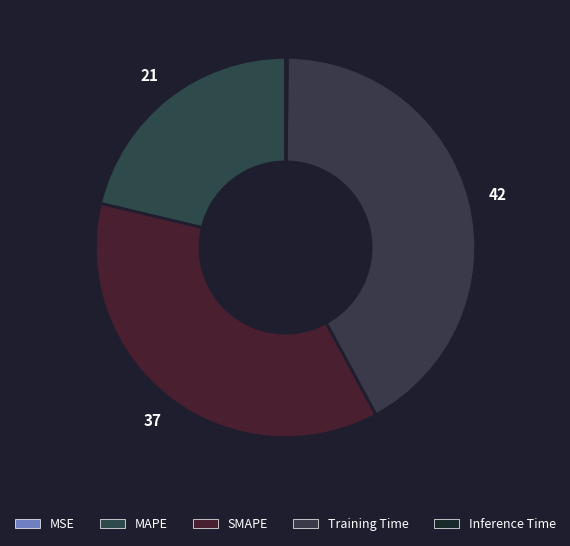

Does any single category account for the majority?

No